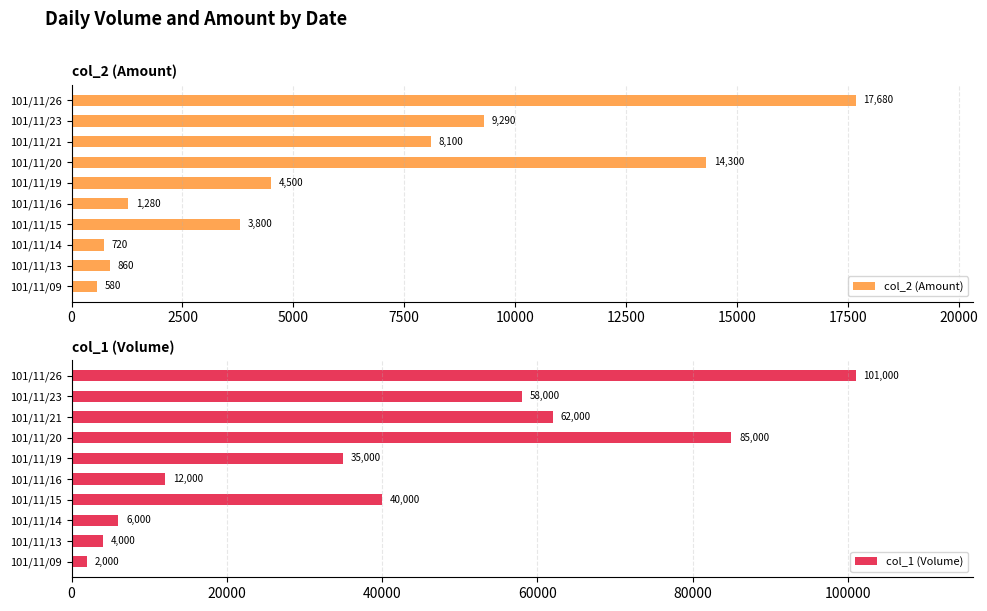

Which series has the widest spread of values?

col_1 (Volume)